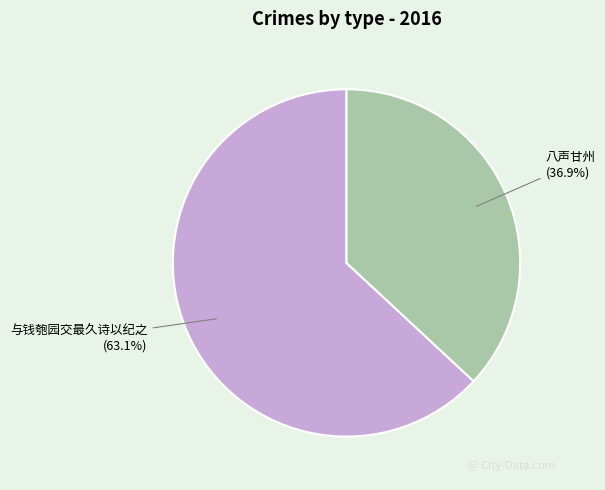

Rank the categories by value from lowest to highest.

八声甘州, 与钱匏园交最久诗以纪之